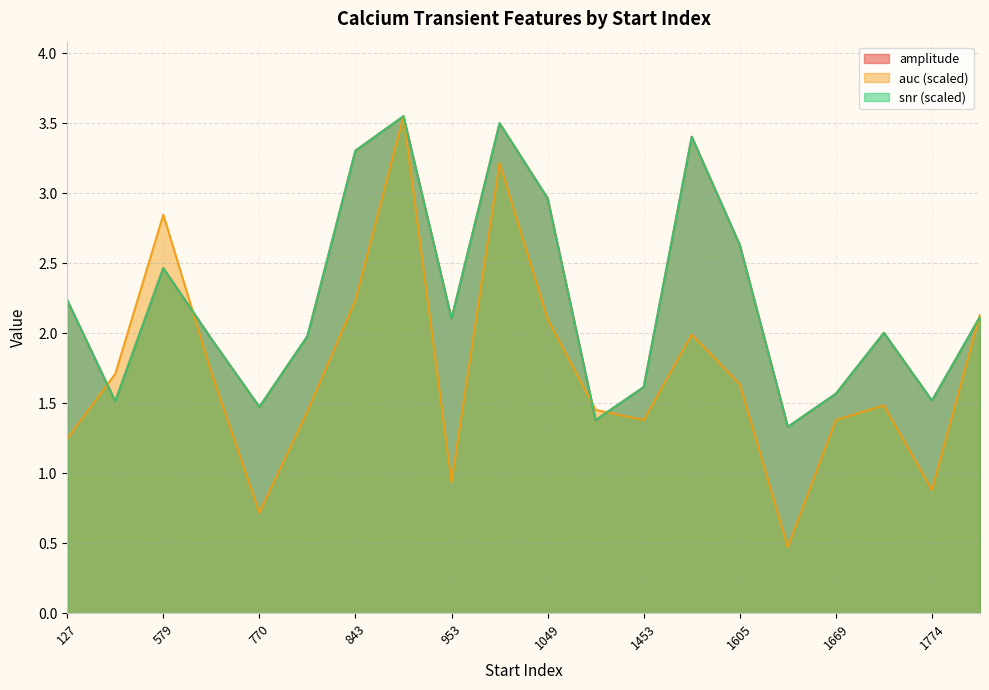

At which category is the sum across all series the highest?

894